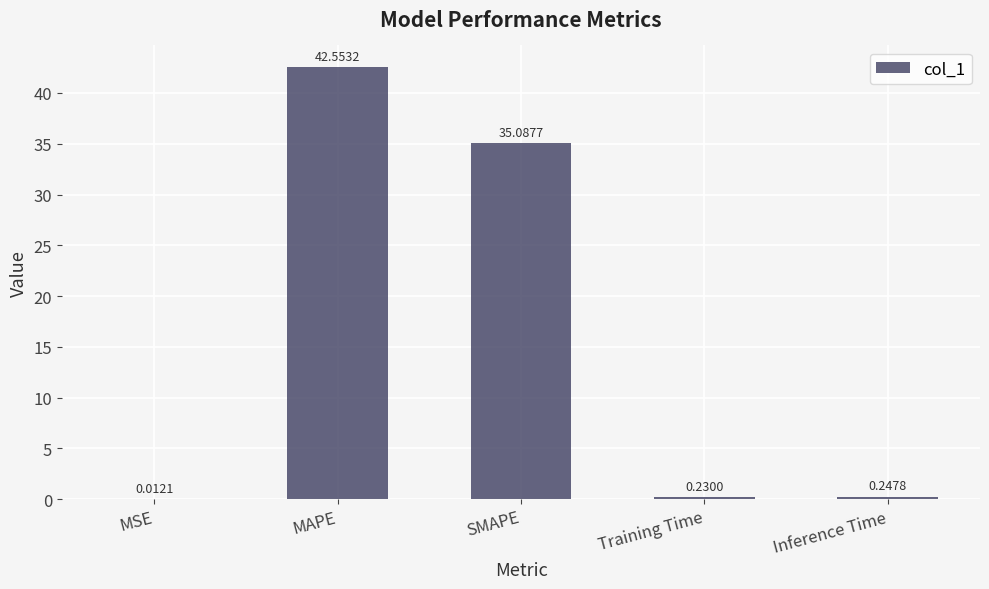

What is the sum of all values?

78.1